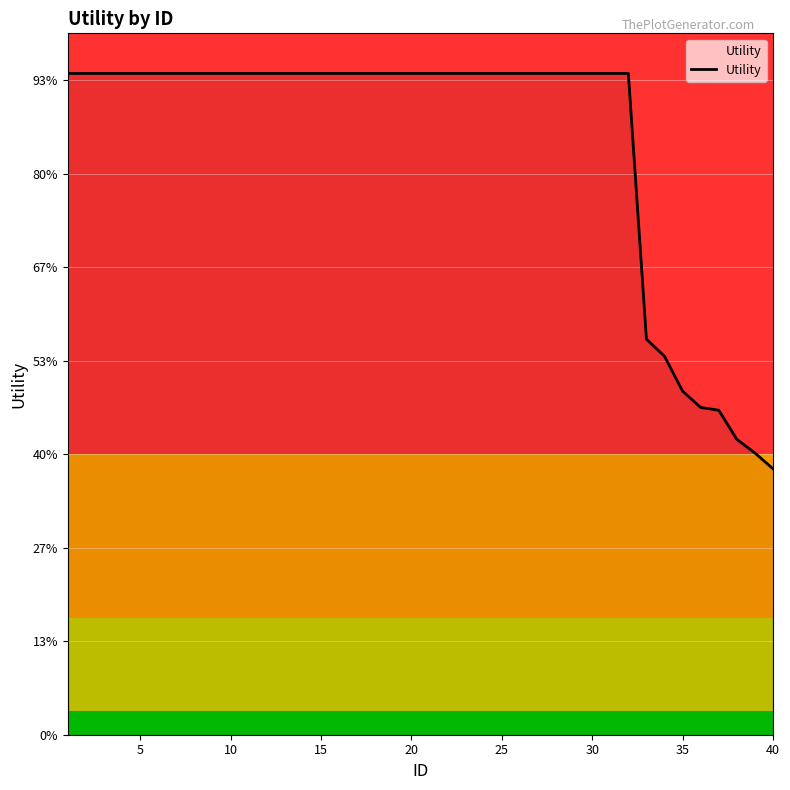

Does the chart have visible grid lines?

Yes